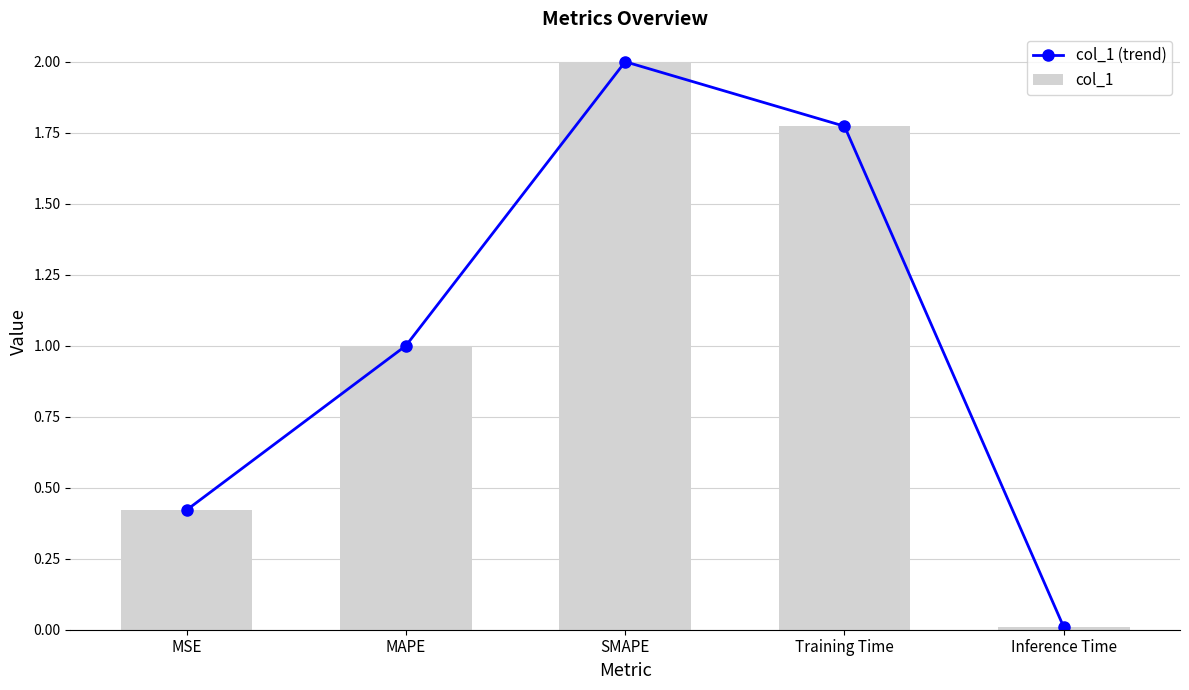

What is the sum of all col_1 values?

5.2